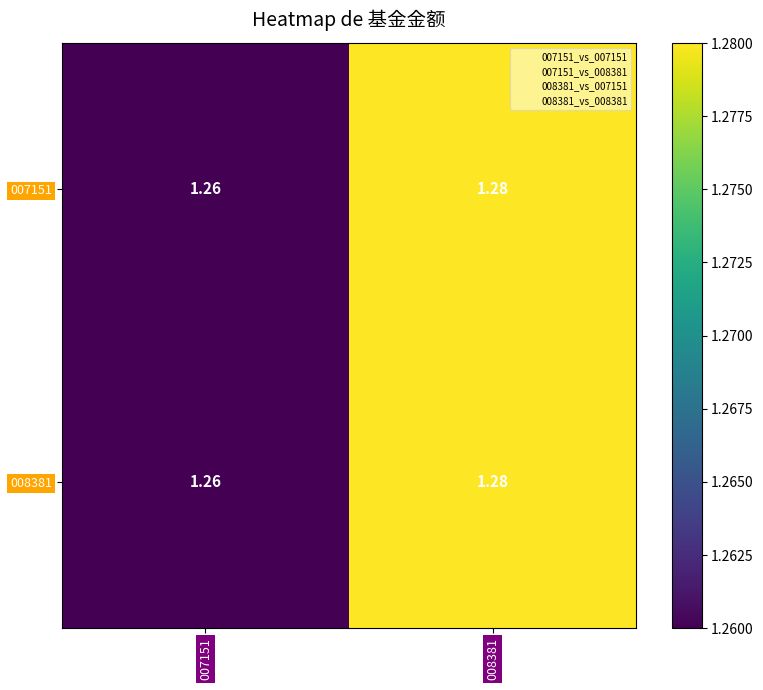

Is the value of 008381 at 008381 greater than the value of 007151 at 007151?

Yes